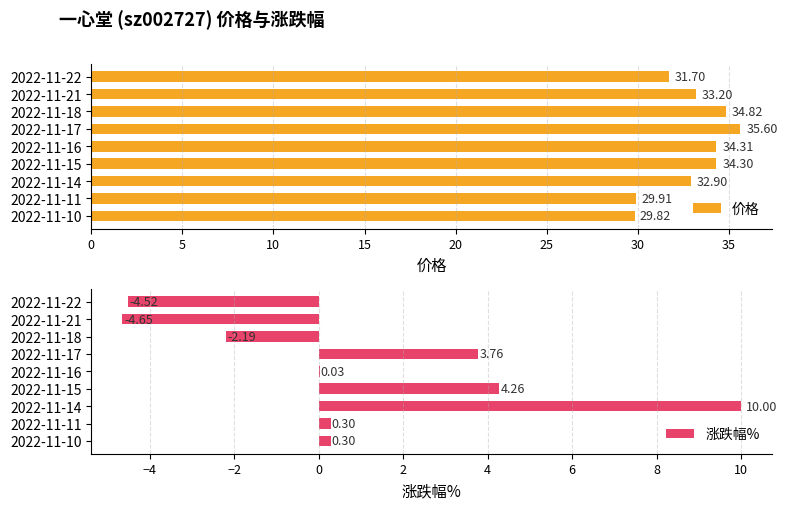

List the labels in order of 价格 value, smallest first.

2022-11-10, 2022-11-11, 2022-11-22, 2022-11-14, 2022-11-21, 2022-11-15, 2022-11-16, 2022-11-18, 2022-11-17